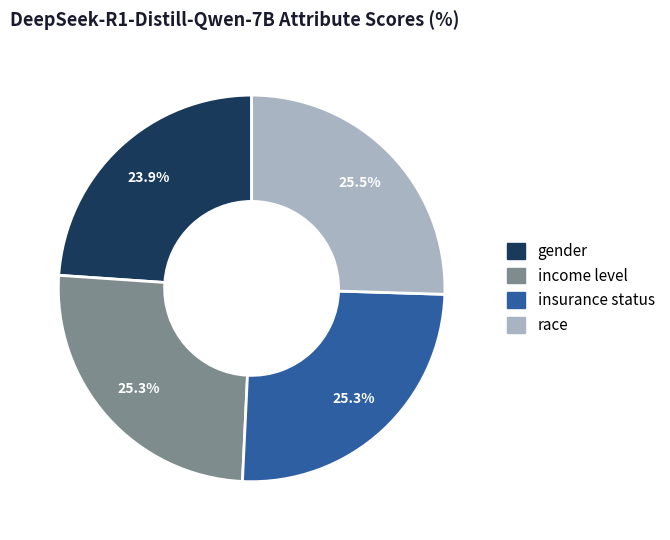

True or false: insurance status accounts for 25% of the total.

True